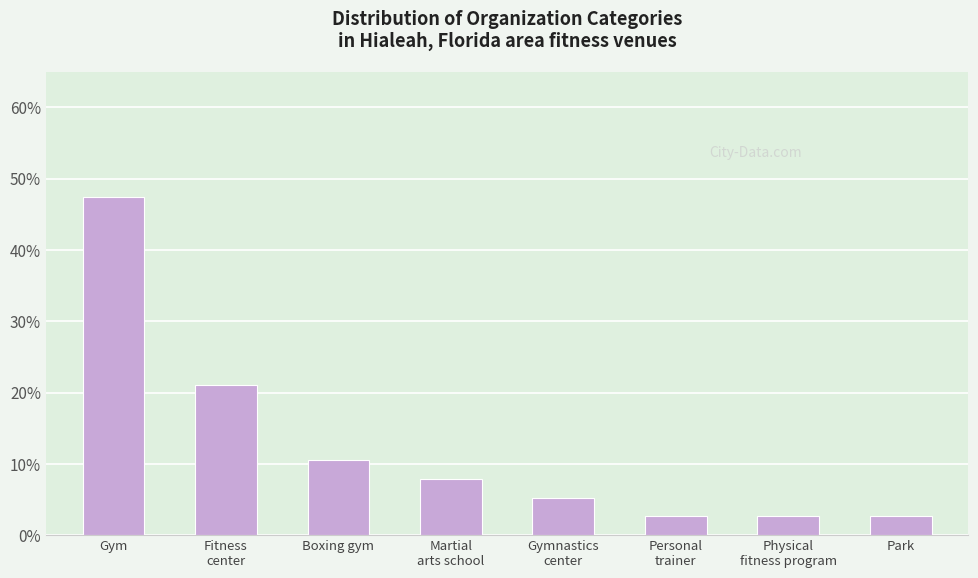

True or false: the data shows 21.1 at Fitness
center.

True